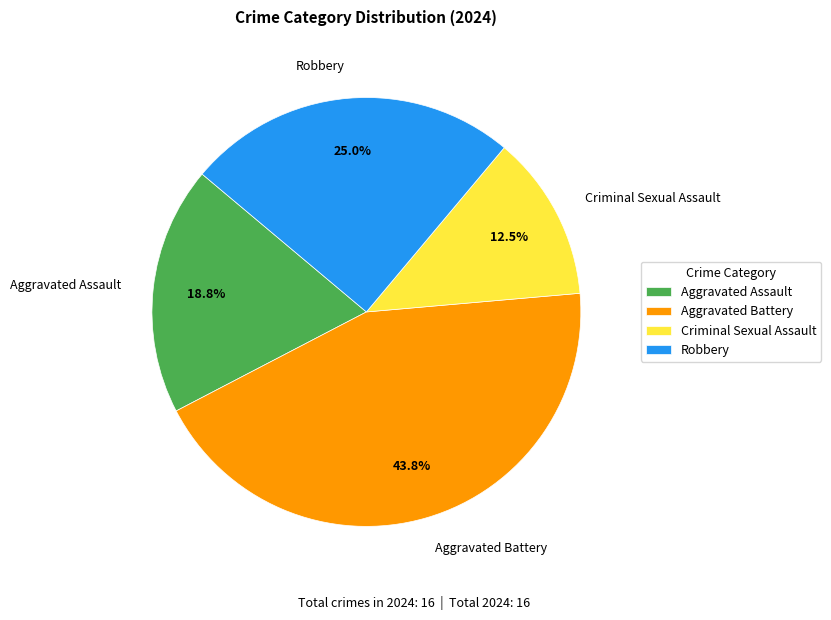

Is there a majority slice in this chart?

No